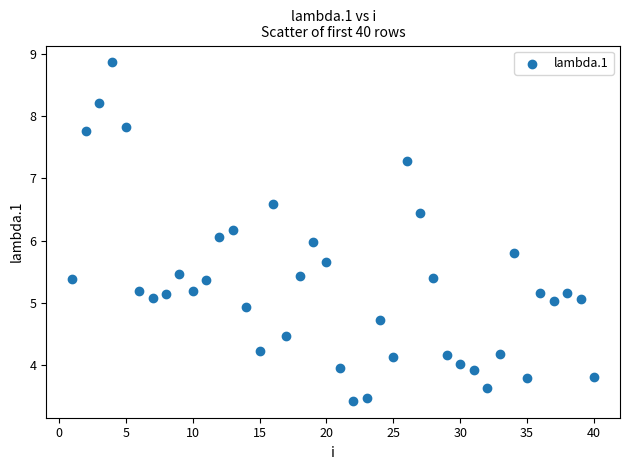

What is the range of X values (max minus min)?

39.0